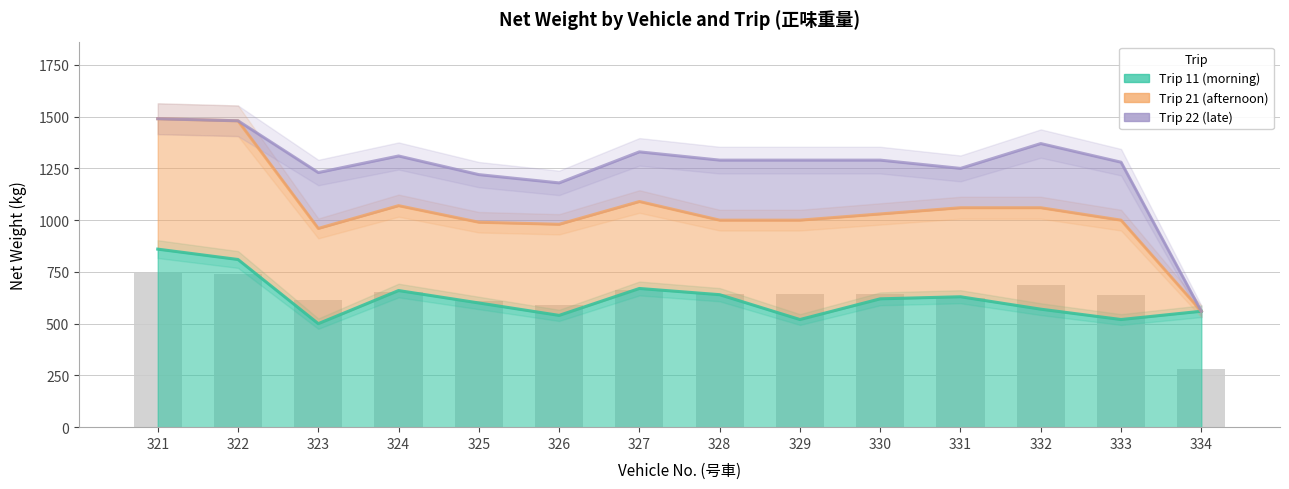

Reading left to right, what are all the values shown in this chart?

Trip 11 (morning): 860	810	500	660	600	540	670	640	520	620	630	570	520	560
Trip 21 (afternoon): 630	670	460	410	390	440	420	360	480	410	430	490	480	0
Trip 22 (late): 0	0	270	240	230	200	240	290	290	260	190	310	280	0